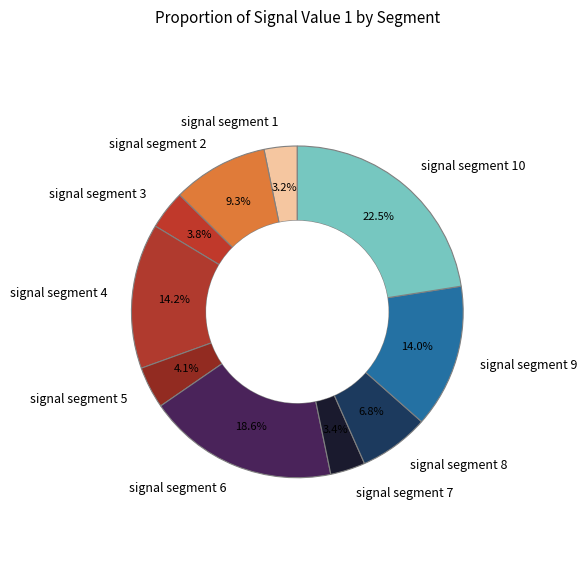

True or false: signal segment 10 accounts for 31% of the total.

False